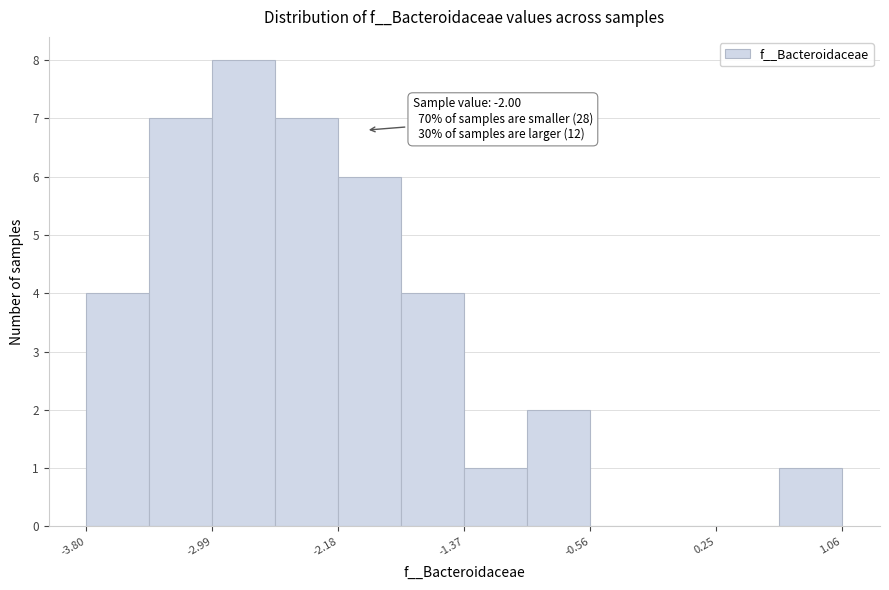

Which range on the x-axis has the tallest bar?

-3.0 to -2.6